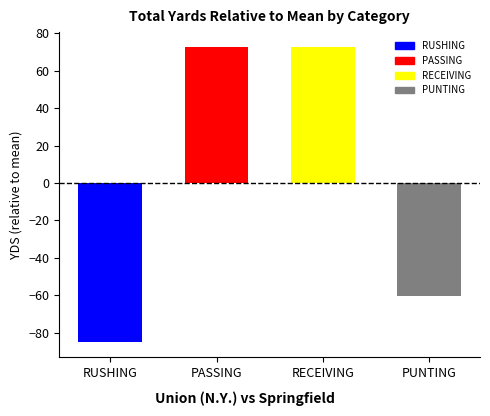

Is it true that the value at PASSING is 72.8?

True